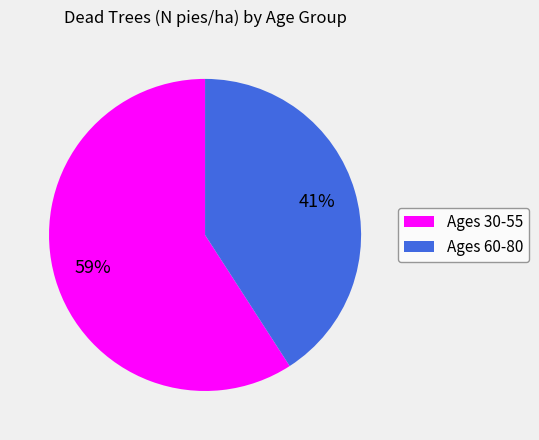

How many slices are in this pie chart?

2